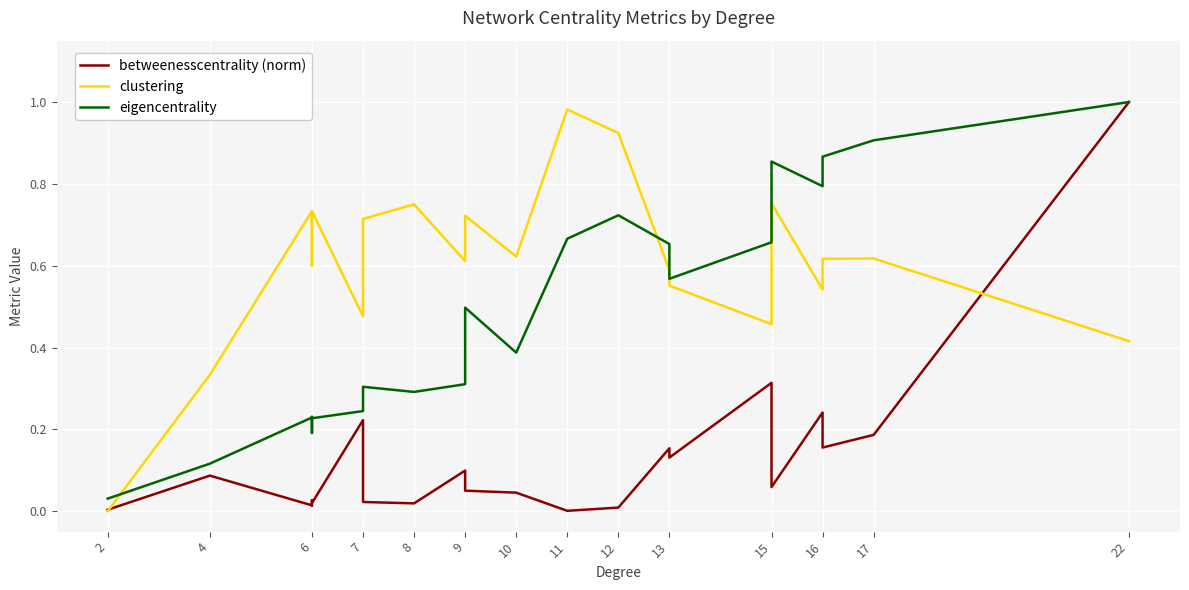

Is the value of betweenesscentrality (norm) at 16 greater than the value of clustering at 7?

No